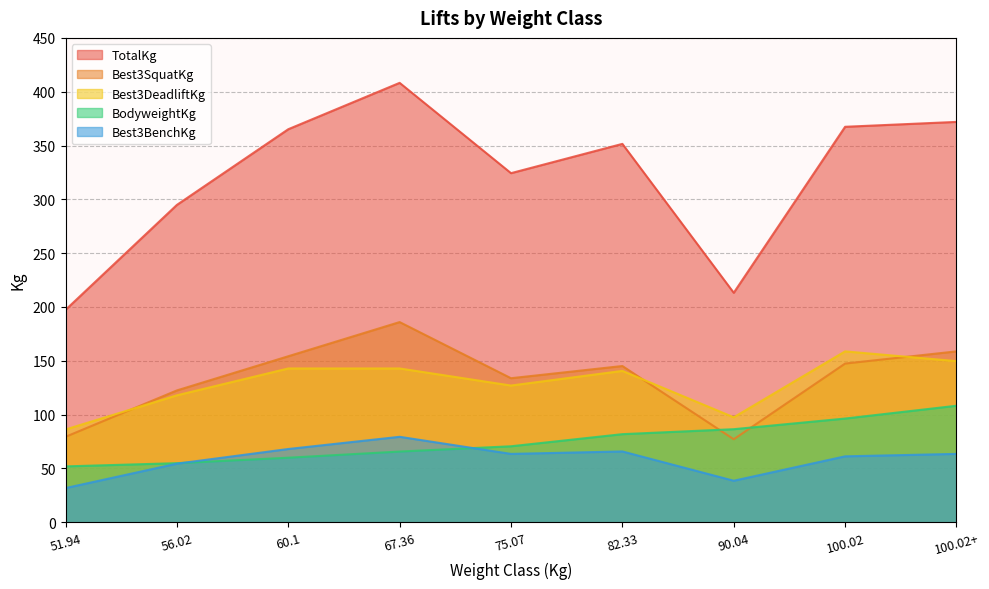

True or false: Best3BenchKg and Best3SquatKg intersect in this chart.

False